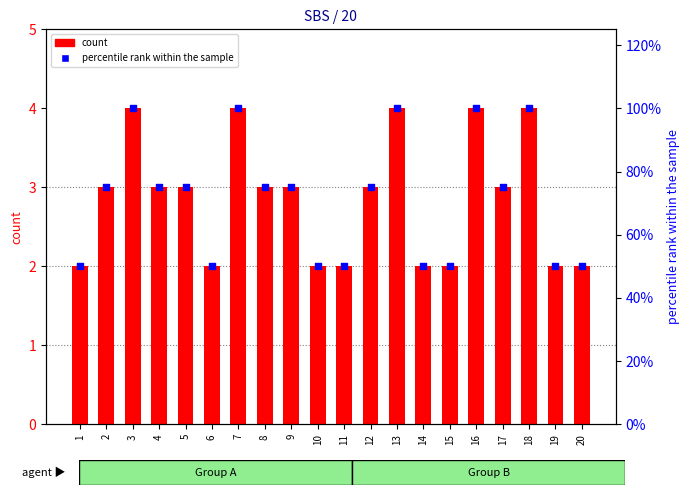

What are all the series names shown in the legend?

count, percentile rank within the sample